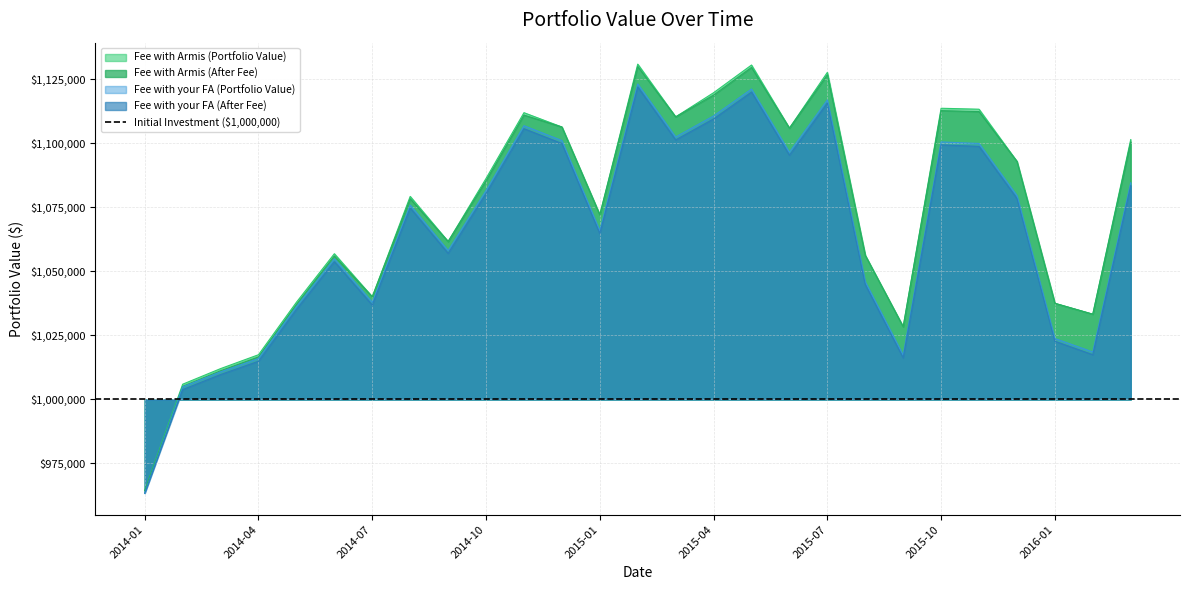

What is the difference between the maximum and minimum values in the Fee with Armis (After Fee) series?

165648.6